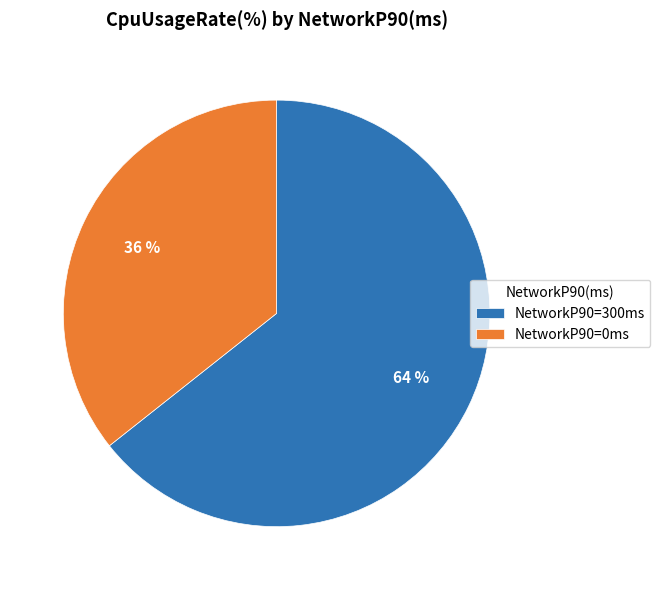

Combined, do NetworkP90=0ms and NetworkP90=300ms account for over 50%?

Yes